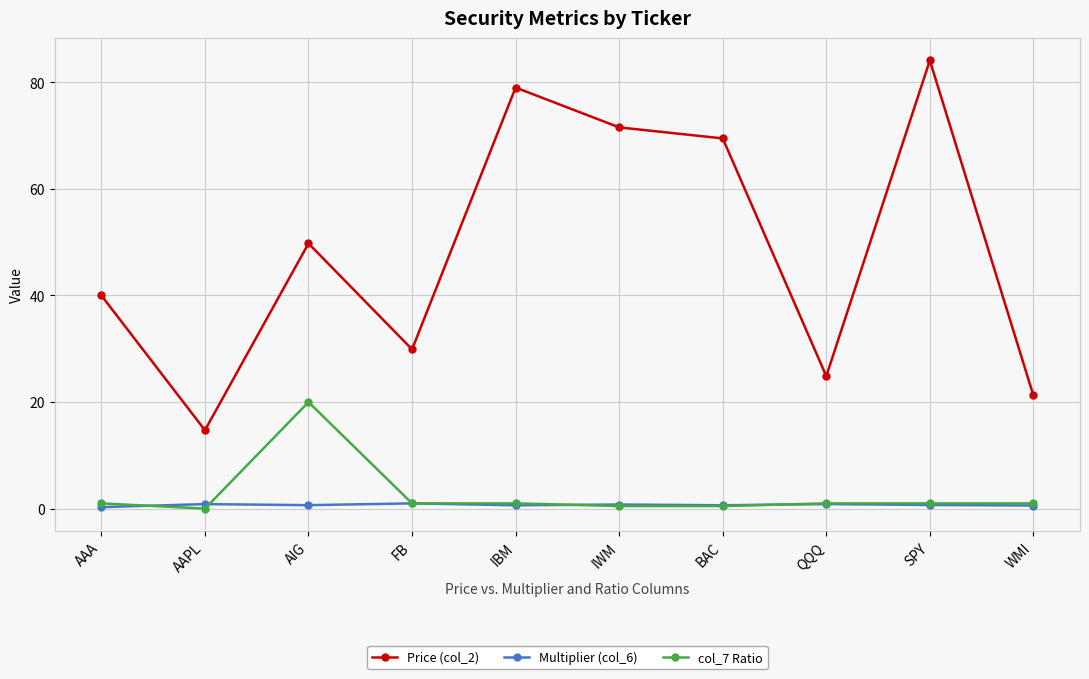

What is the label of the 2nd point from the right?

SPY